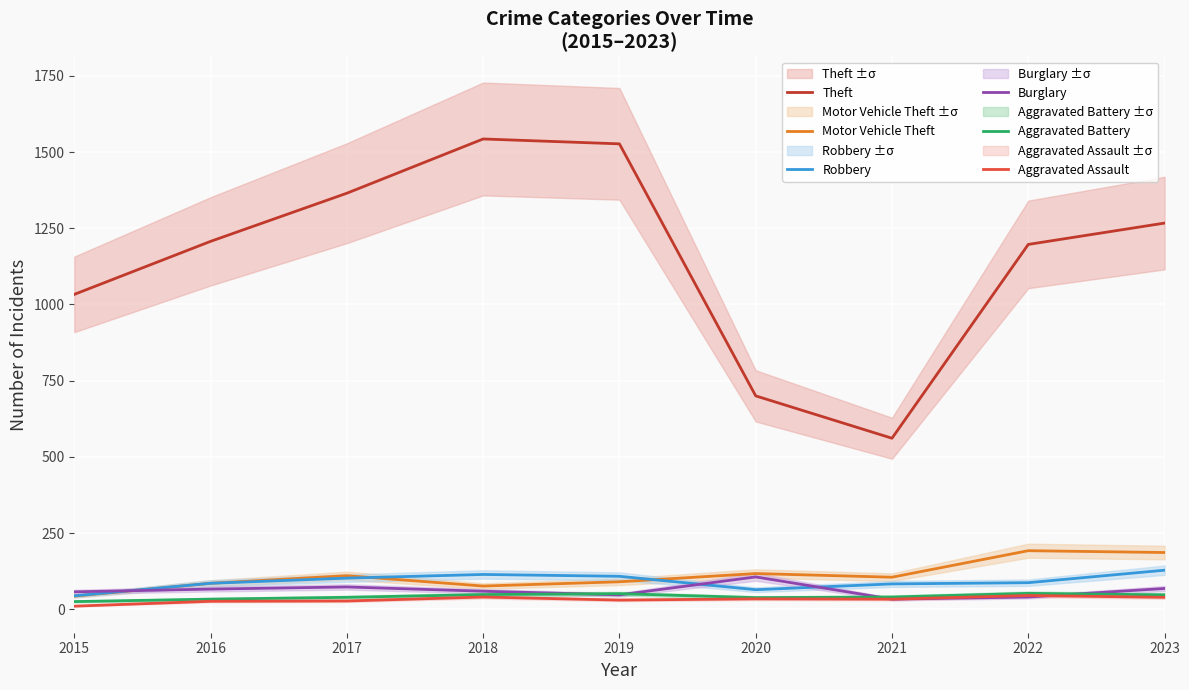

Where is Robbery nearest to the value 86?

2016